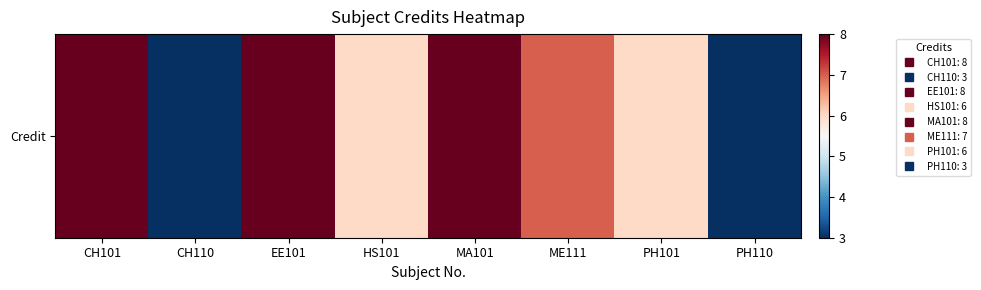

The value at CH101 is 8. True or false?

True